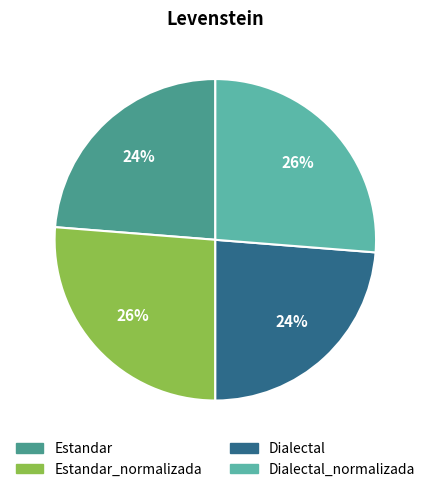

Is there a majority slice in this chart?

No